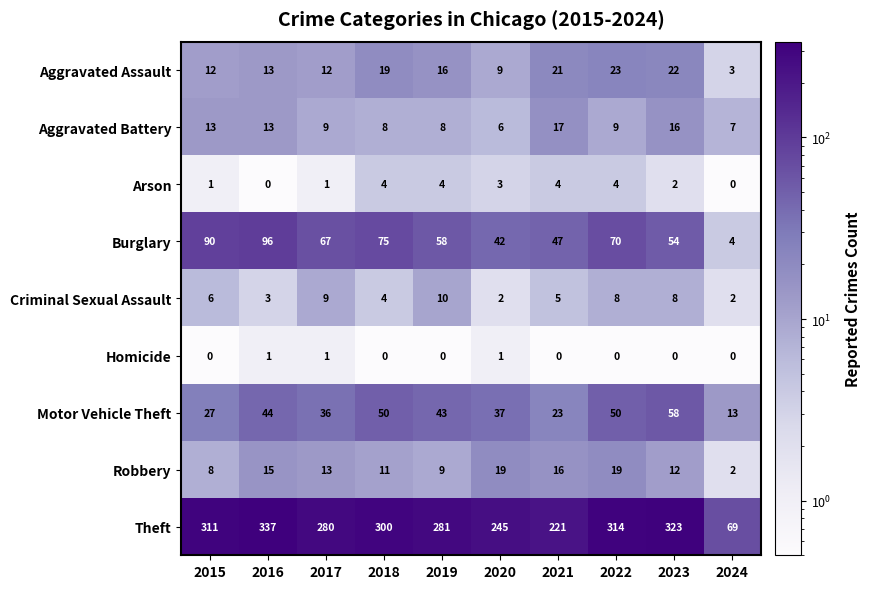

Rank the series by their maximum value, from lowest to highest.

Homicide, Arson, Criminal Sexual Assault, Aggravated Battery, Robbery, Aggravated Assault, Motor Vehicle Theft, Burglary, Theft